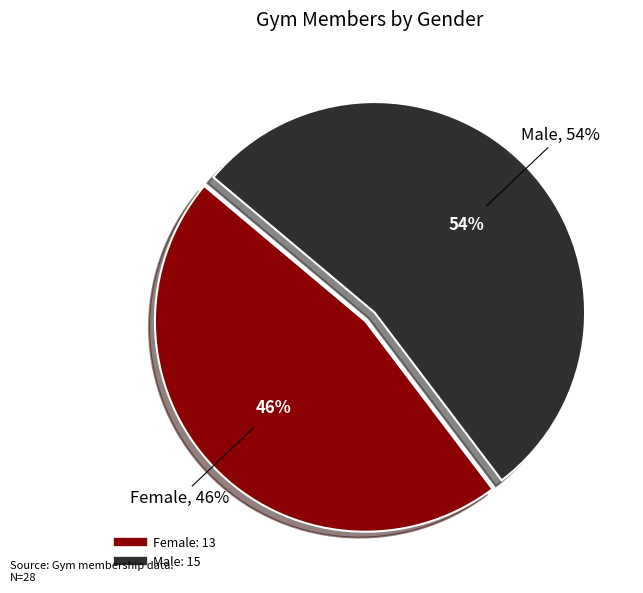

Is it true that Female is 46% of the pie?

True